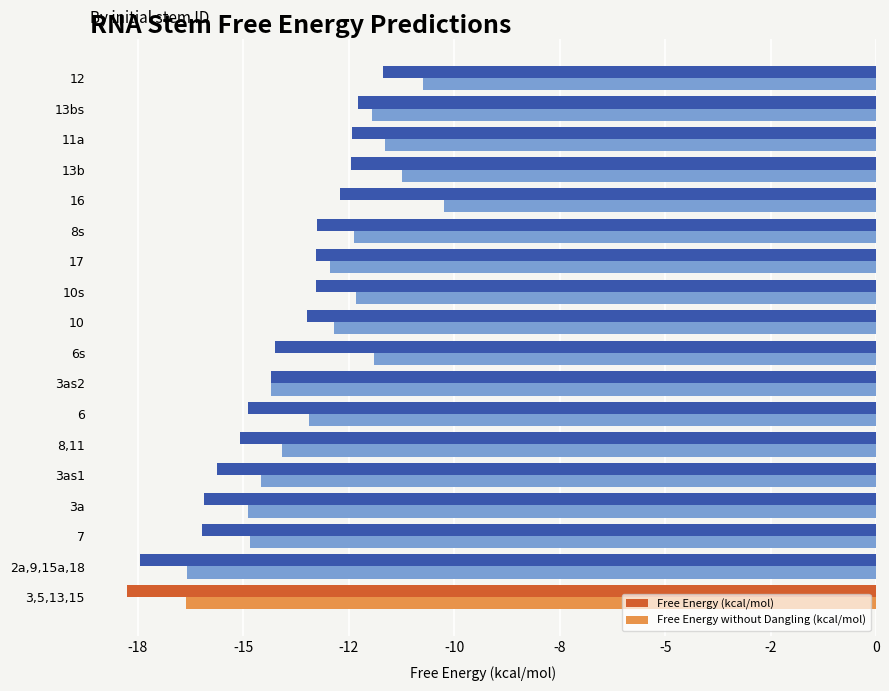

What are all the series names shown in the legend?

Free Energy (kcal/mol), Free Energy without Dangling (kcal/mol)